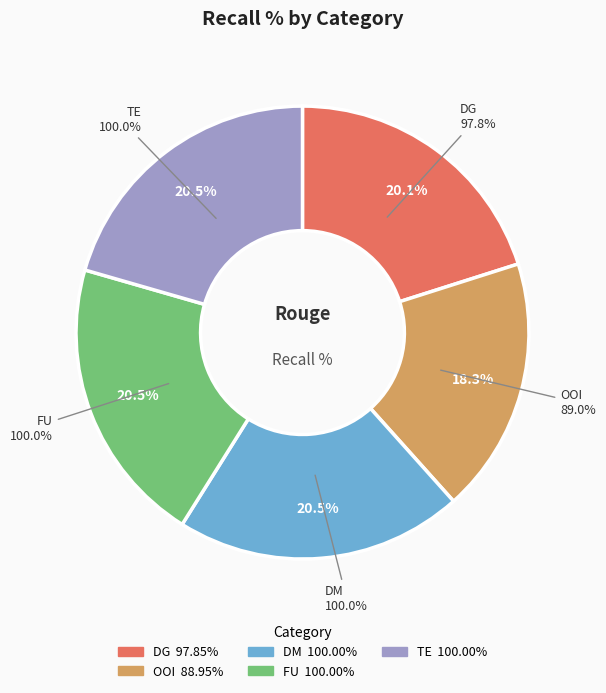

To the nearest percent, what is the difference between the OOI and DG slice percentages?

2%